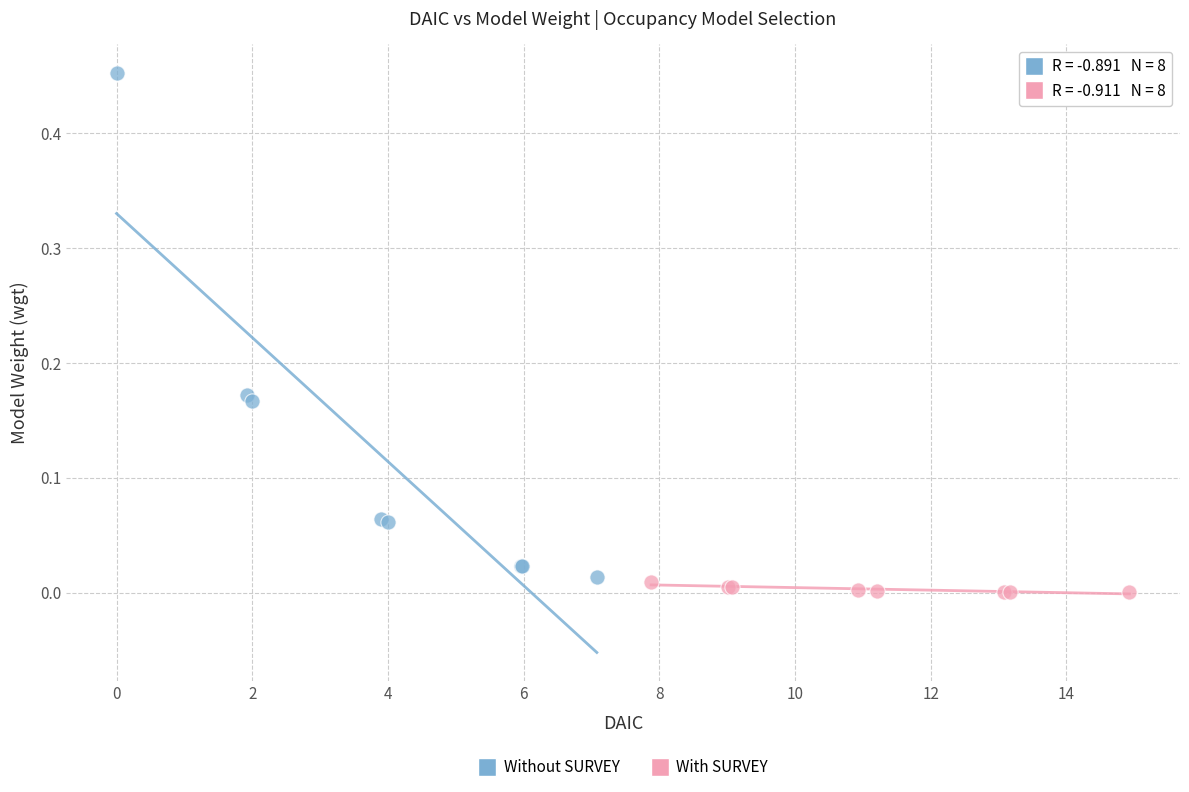

What are all the series names shown in the legend?

Without SURVEY, With SURVEY